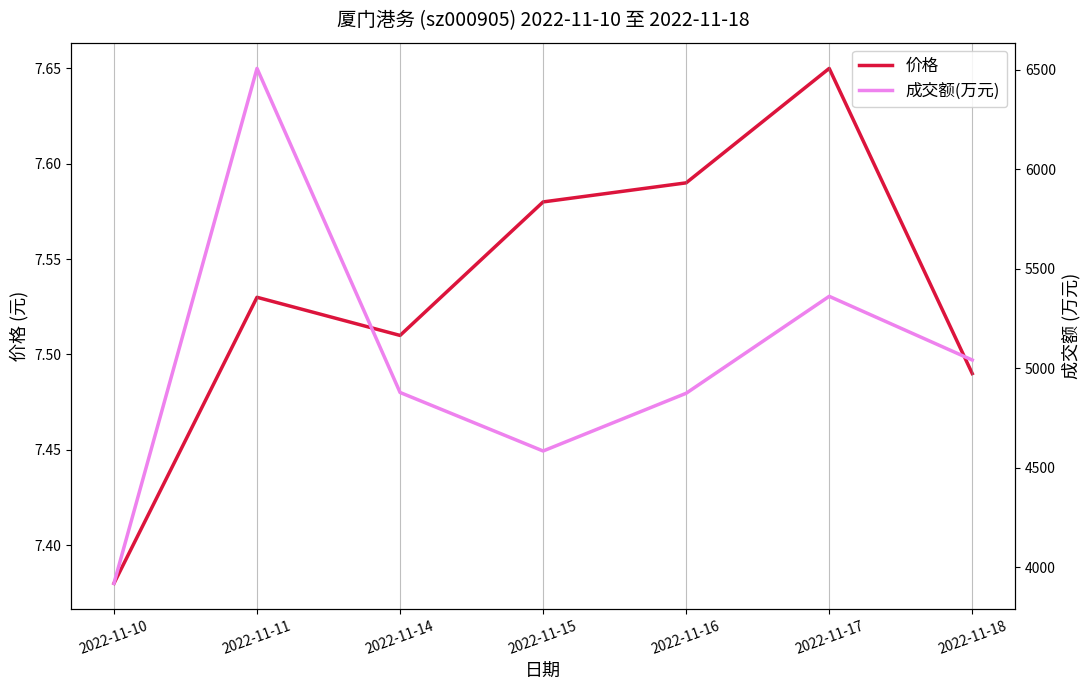

The value of 价格 at 2022-11-17 is 5.0. True or false?

False